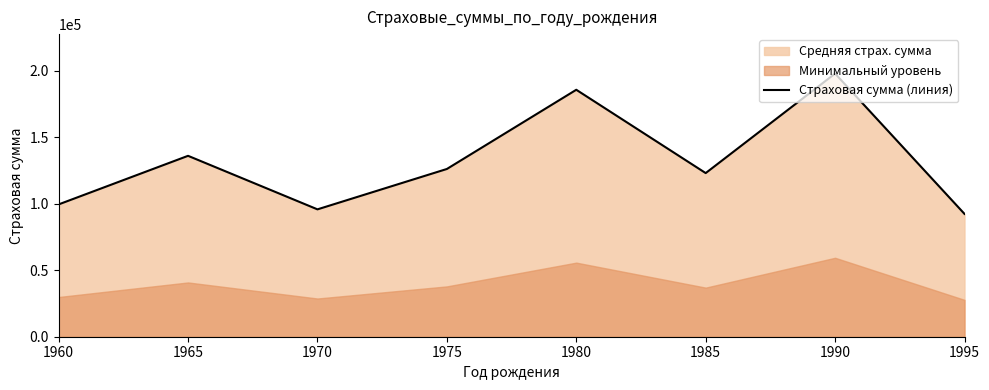

Rank the categories by value from highest to lowest.

1990, 1980, 1965, 1975, 1985, 1960, 1970, 1995